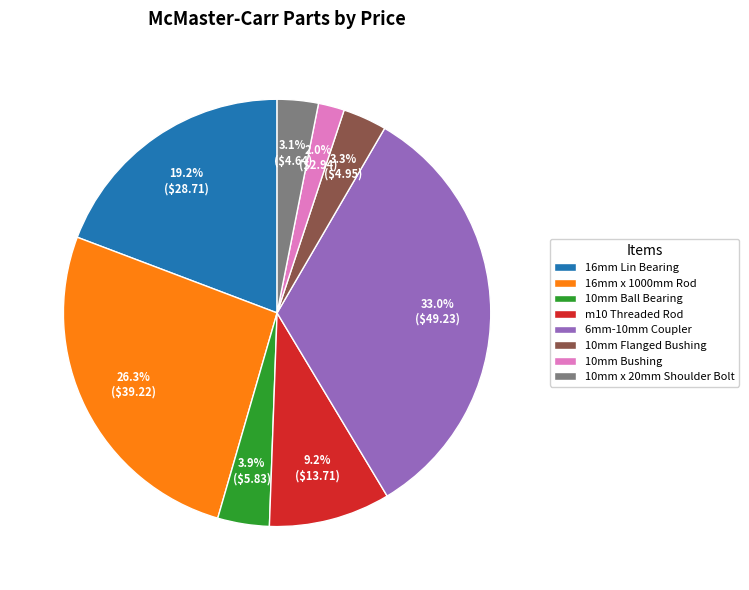

What is the largest slice in the pie chart?

6mm-10mm Coupler